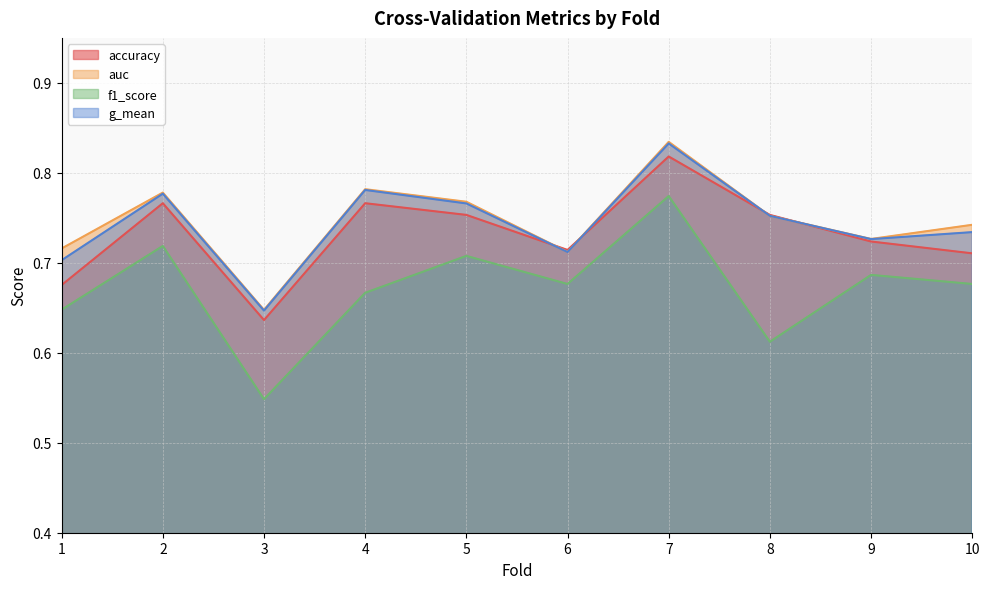

Rank the series by their maximum value, from lowest to highest.

f1_score, accuracy, g_mean, auc